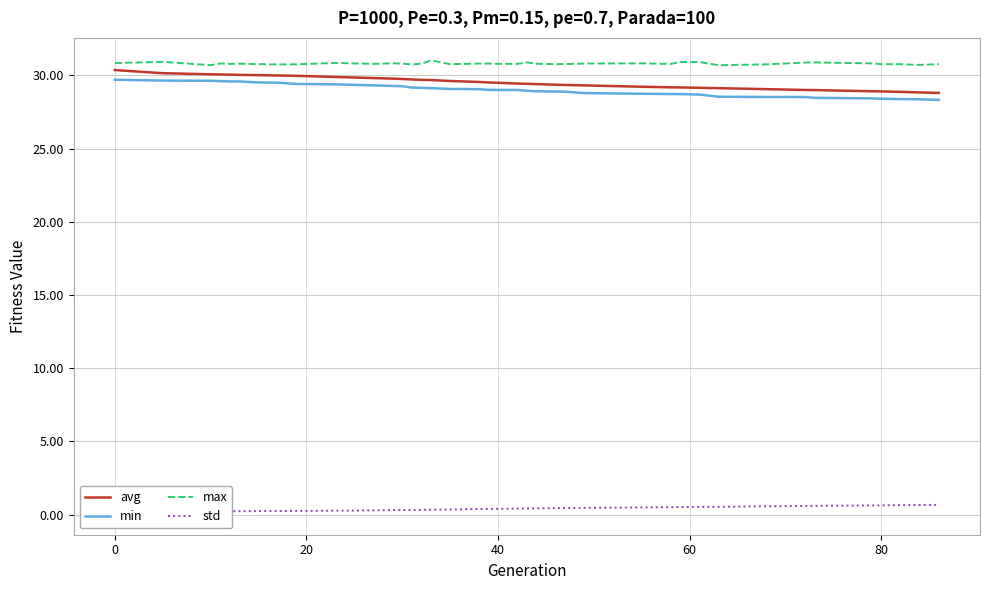

True or false: avg and min cross at least once.

False